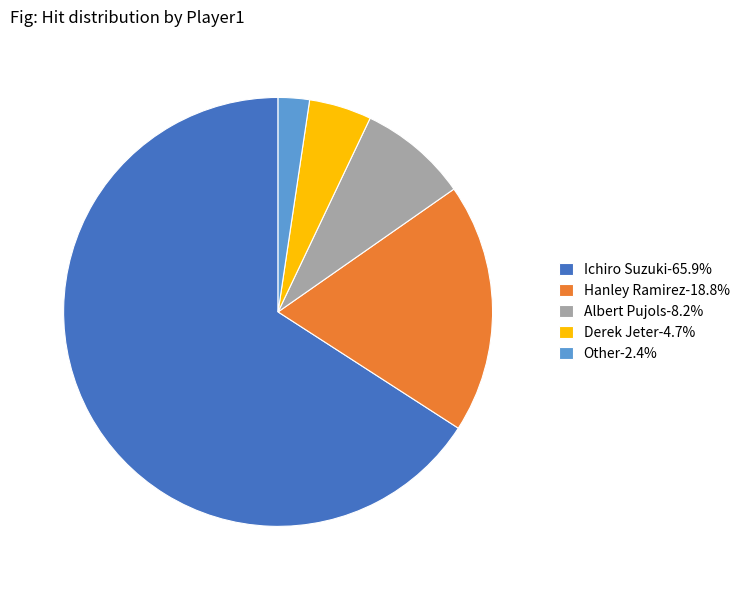

The Other slice represents 2% of the pie. True or false?

True